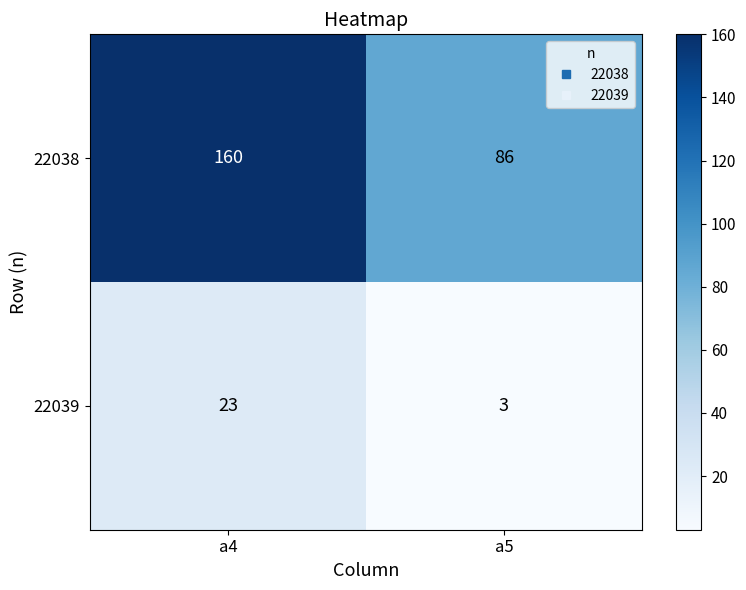

How many data points in 22039 are less than 23?

1